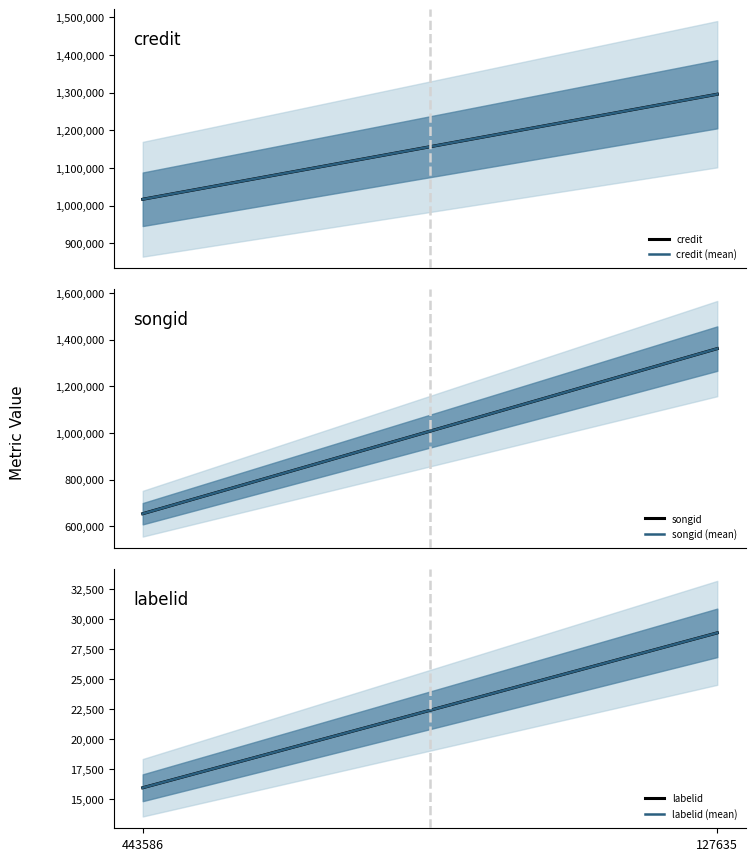

Is this an area chart (filled region under the line)?

No